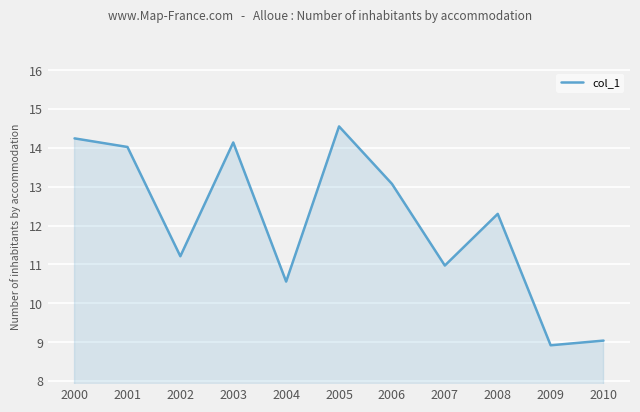

List the labels in order of value, largest first.

2005, 2000, 2003, 2001, 2006, 2008, 2002, 2007, 2004, 2010, 2009